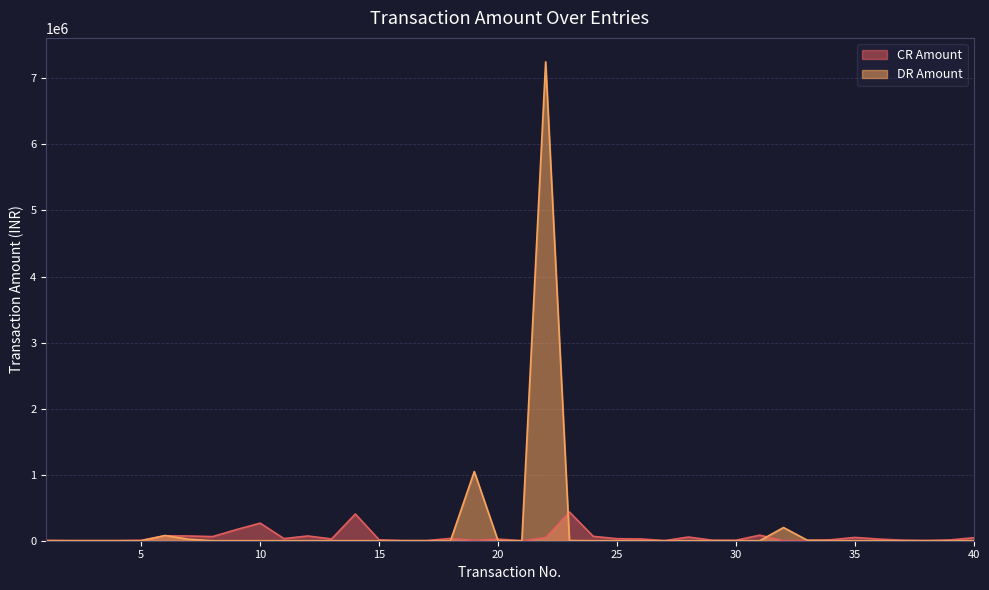

How many data points does each series have?

40